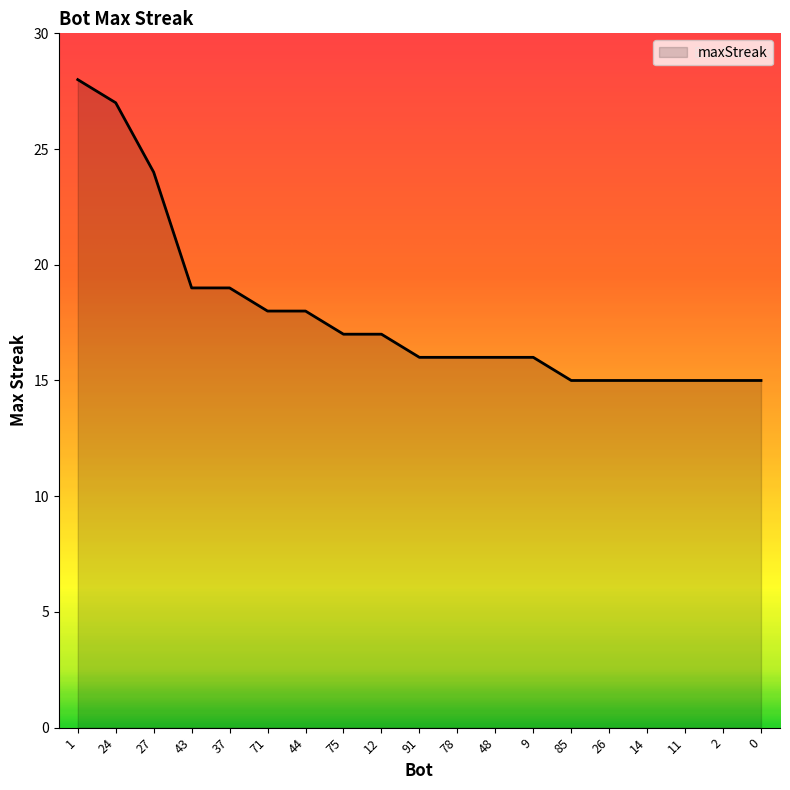

What is the ratio of the value at 37 to the value at 27?

0.8